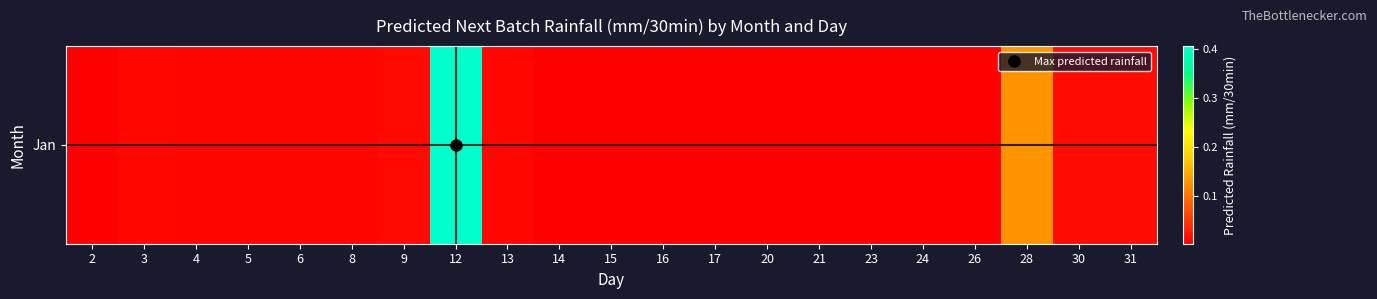

List the labels in order of value, largest first.

12, 28, 30, 31, 9, 3, 13, 5, 6, 4, 8, 14, 15, 21, 2, 16, 20, 23, 26, 17, 24